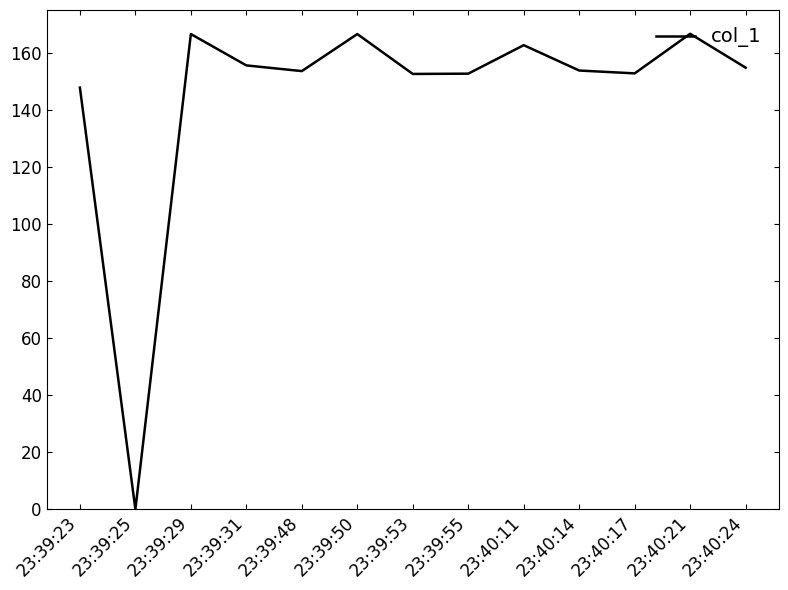

Which has a higher value, 23:39:31 or 23:39:48?

23:39:31